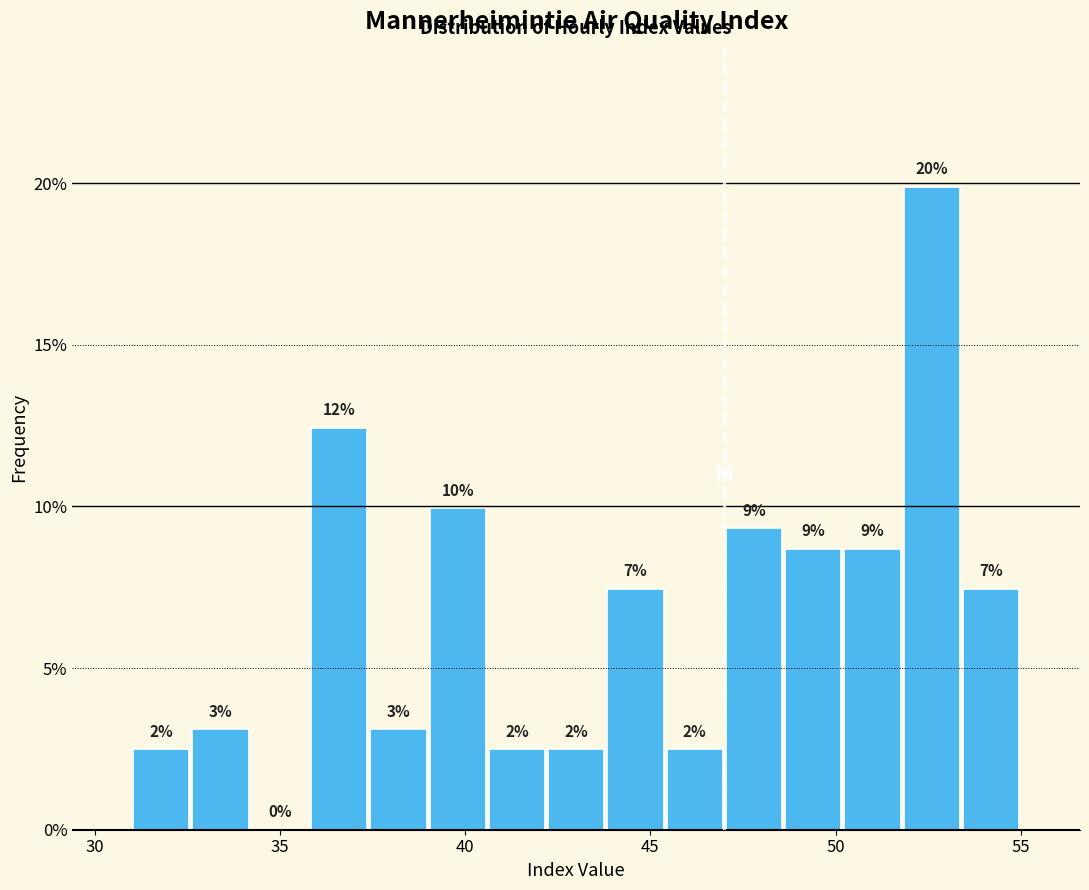

Around what value on the x-axis is the tallest bar? Give the approximate position of its centre, as read against the axis.

52.5